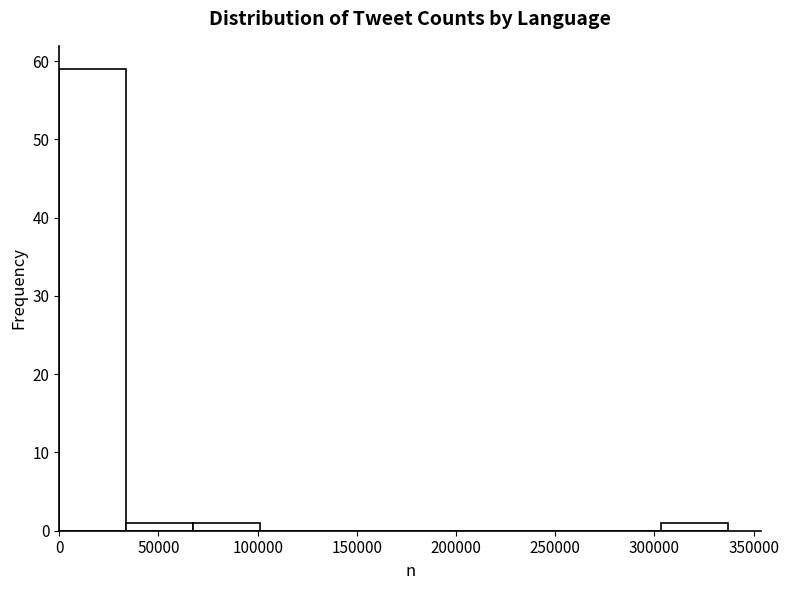

Which range on the x-axis has the tallest bar?

0 to 35000